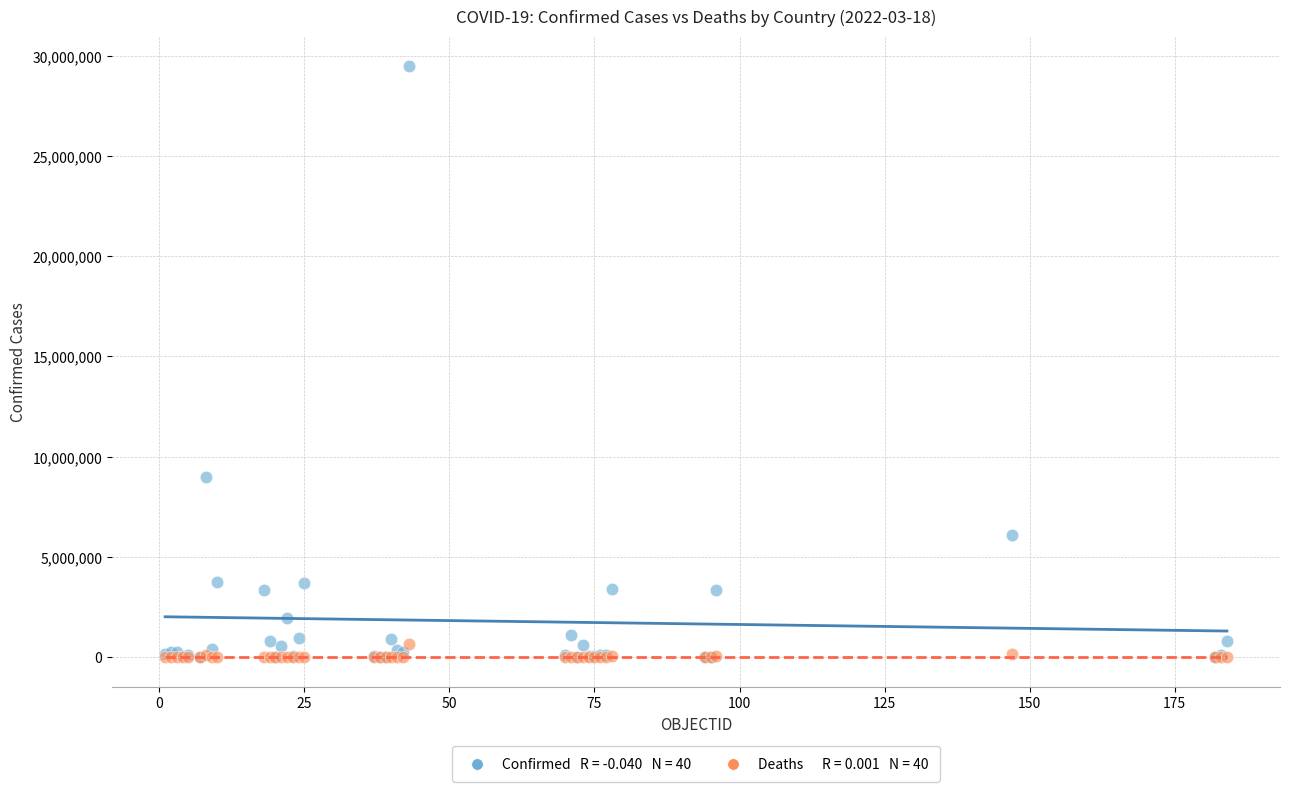

Across all series, what Y value is closest to 14744392?

8985836